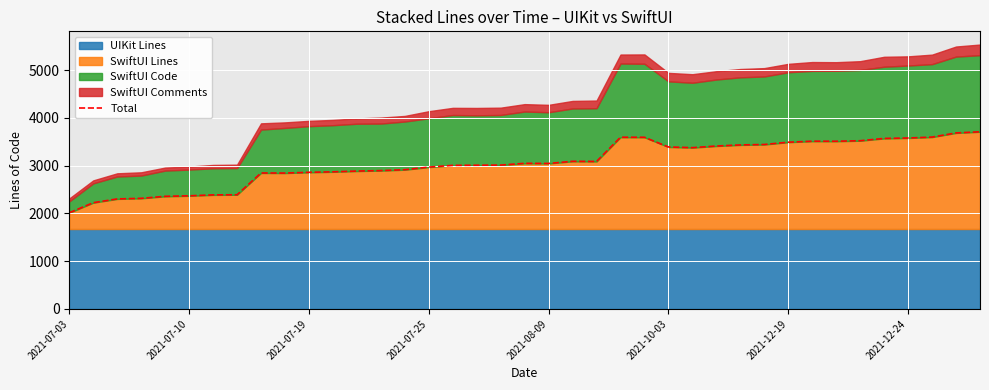

Where is the first local maximum?

8